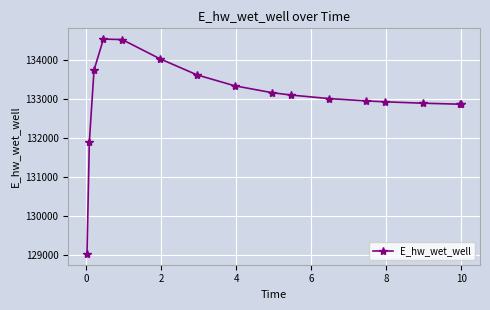

What is the smallest value displayed?

129032.5